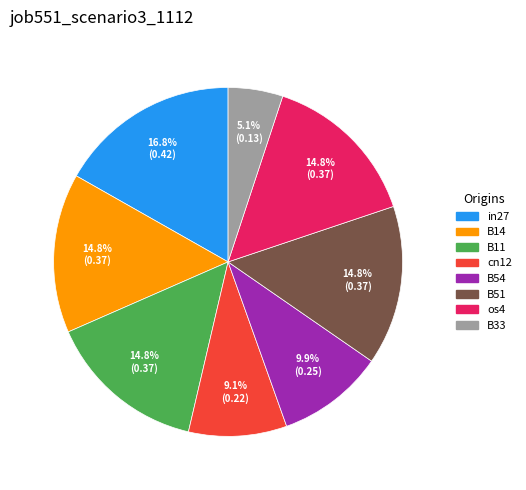

To the nearest percent, what is the difference between the largest and smallest slice percentages?

12%